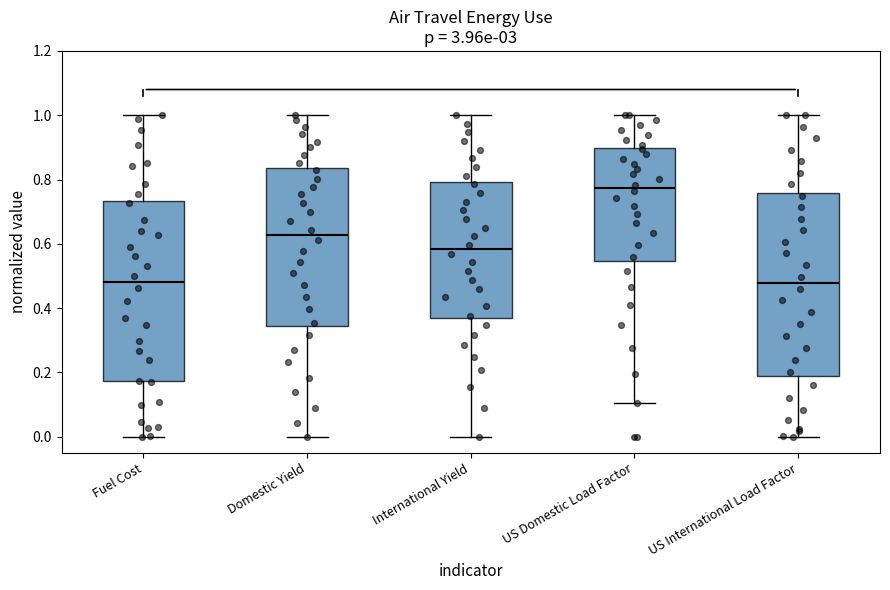

Reading left to right, transcribe this box plot: for each box, give where its median line is, the range the box spans, and where its two whiskers end, as read against the y-axis. The values are not printed on the chart, so give them approximately, as read against the axis.

Fuel Cost: median 0.48, box 0.18 to 0.74, whiskers 0.00 to 1.00
Domestic Yield: median 0.62, box 0.34 to 0.84, whiskers 0.00 to 1.00
International Yield: median 0.58, box 0.36 to 0.80, whiskers 0.00 to 1.00
US Domestic Load Factor: median 0.78, box 0.54 to 0.90, whiskers 0.10 to 1.00
US International Load Factor: median 0.48, box 0.20 to 0.76, whiskers 0.00 to 1.00